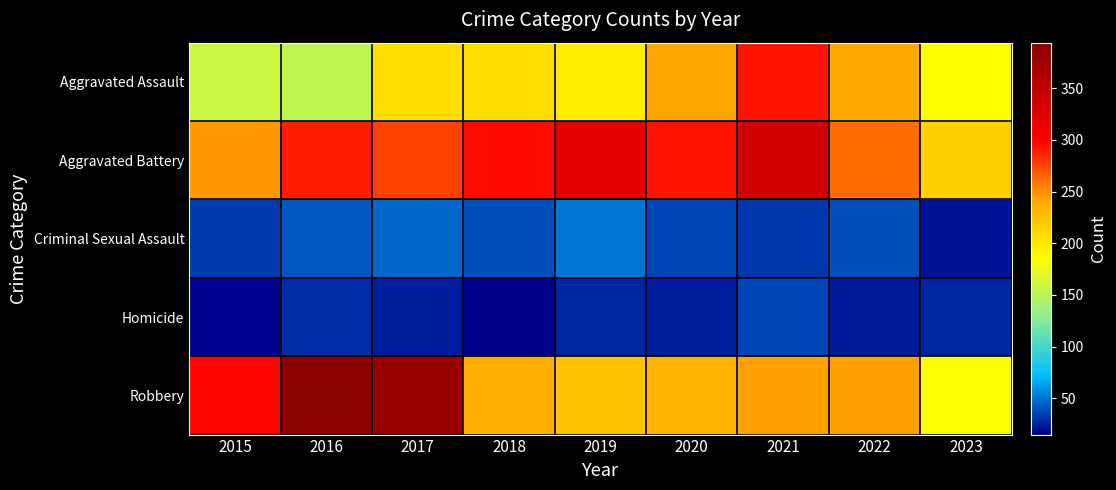

Reading left to right, transcribe all the data shown in this chart.

Aggravated Assault: 2015=160	2016=154	2017=207	2018=206	2019=197	2020=242	2021=292	2022=239	2023=186
Aggravated Battery: 2015=246	2016=288	2017=277	2018=296	2019=321	2020=293	2021=336	2022=261	2023=215
Criminal Sexual Assault: 2015=34	2016=43	2017=47	2018=40	2019=51	2020=36	2021=32	2022=40	2023=21
Homicide: 2015=17	2016=29	2017=24	2018=15	2019=27	2020=24	2021=37	2022=23	2023=27
Robbery: 2015=297	2016=394	2017=381	2018=237	2019=224	2020=233	2021=244	2022=244	2023=184